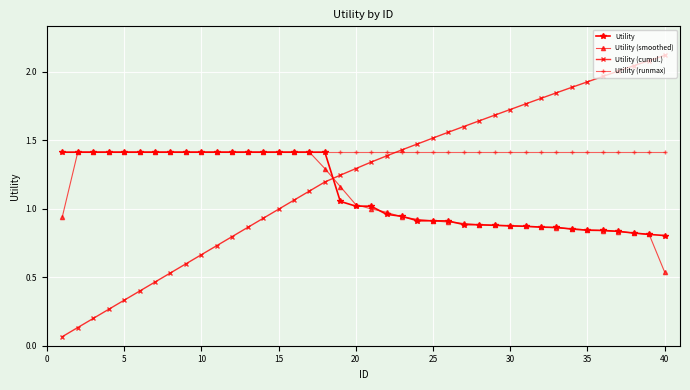

What is the maximum value shown in the chart?

2.1